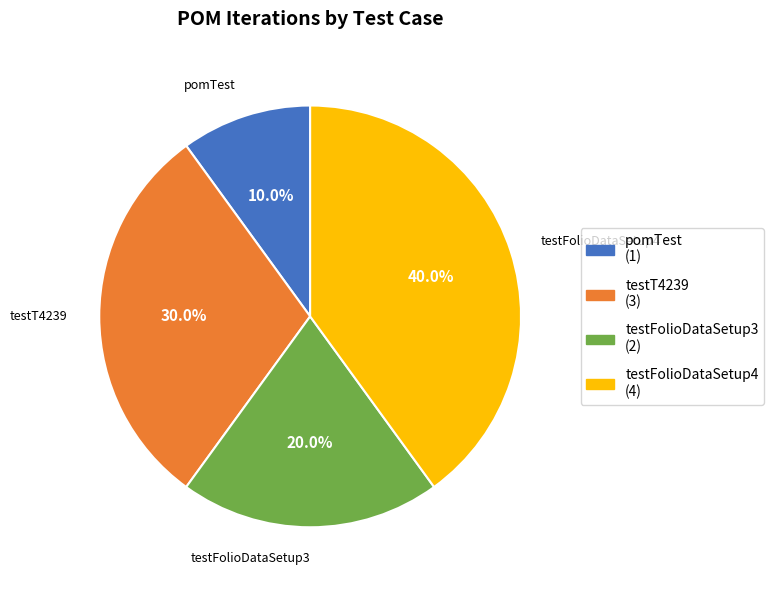

Is there a majority slice in this chart?

No